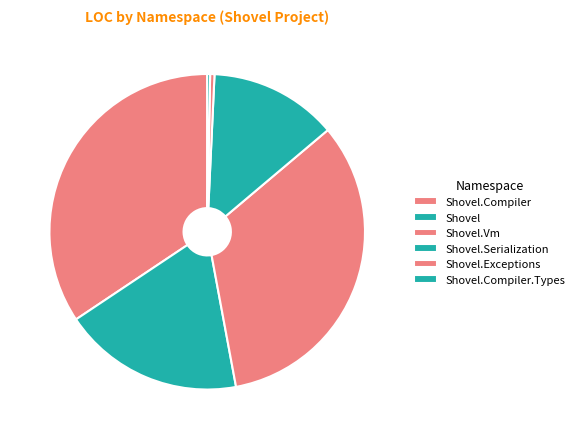

How many segments does this pie chart have?

6